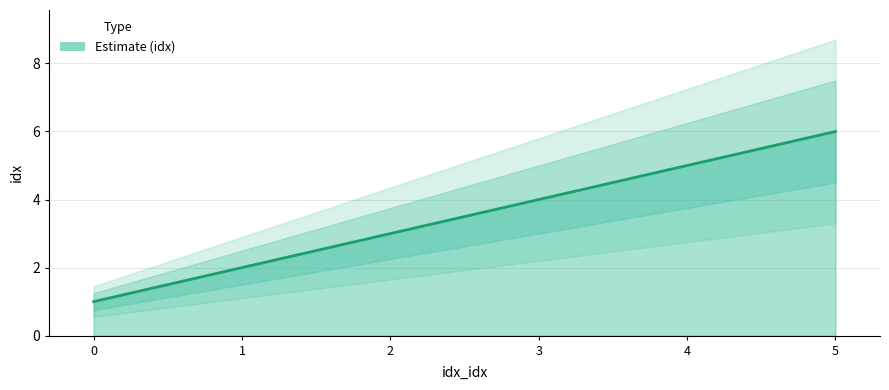

What is the difference between the maximum and minimum values?

5